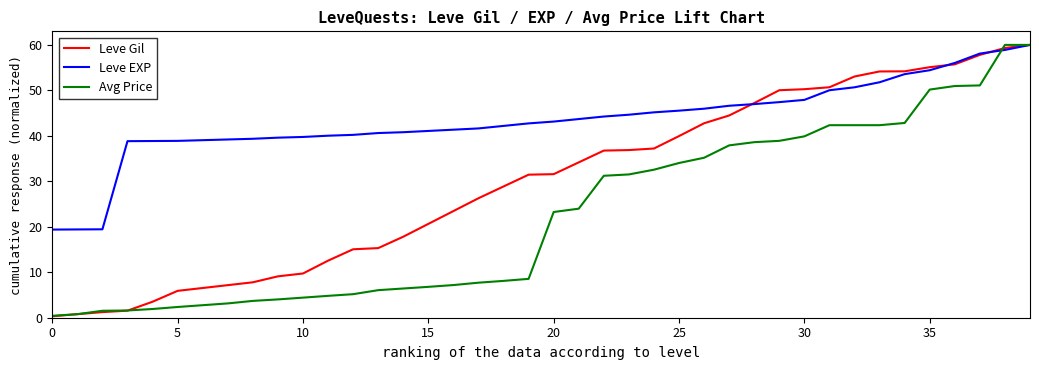

True or false: Leve EXP and Avg Price intersect in this chart.

True